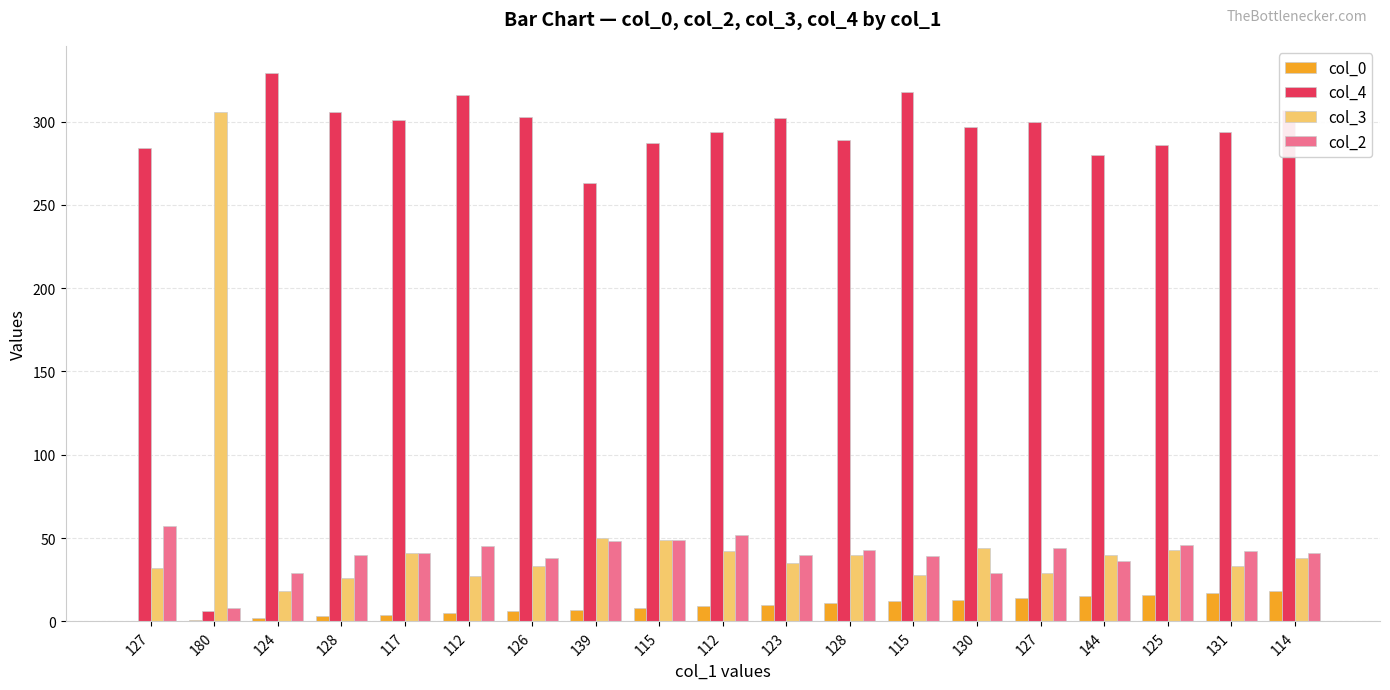

At which category does the chart reach its minimum across all series?

127